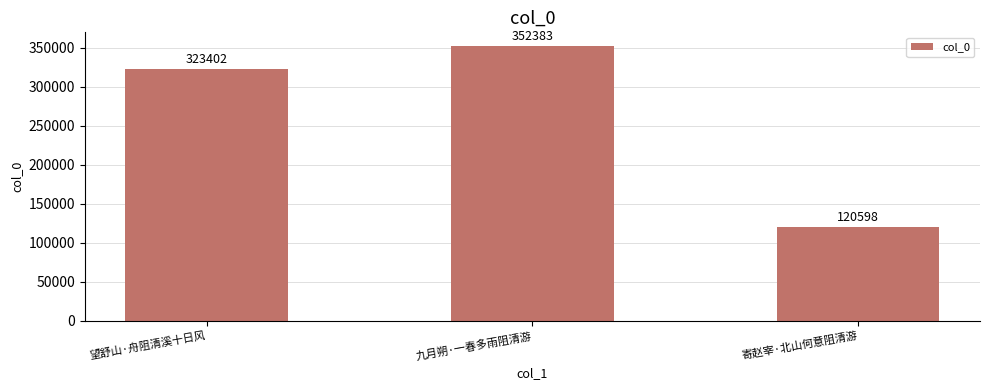

What is the ratio of the value at 九月朔·一春多雨阻清游 to the value at 寄赵宰·北山何意阻清游?

2.9